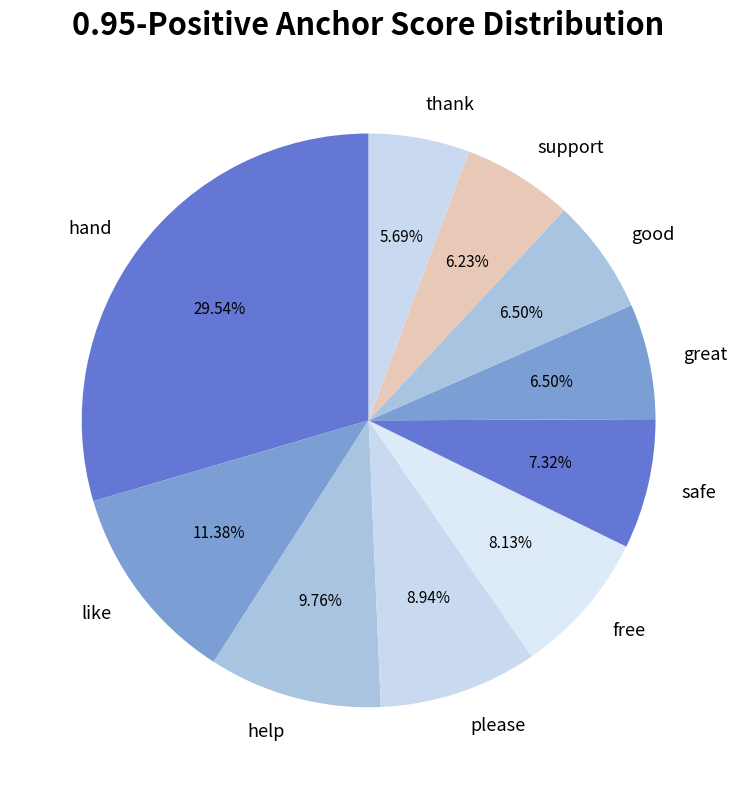

Is there any slice that represents more than half of the pie?

No